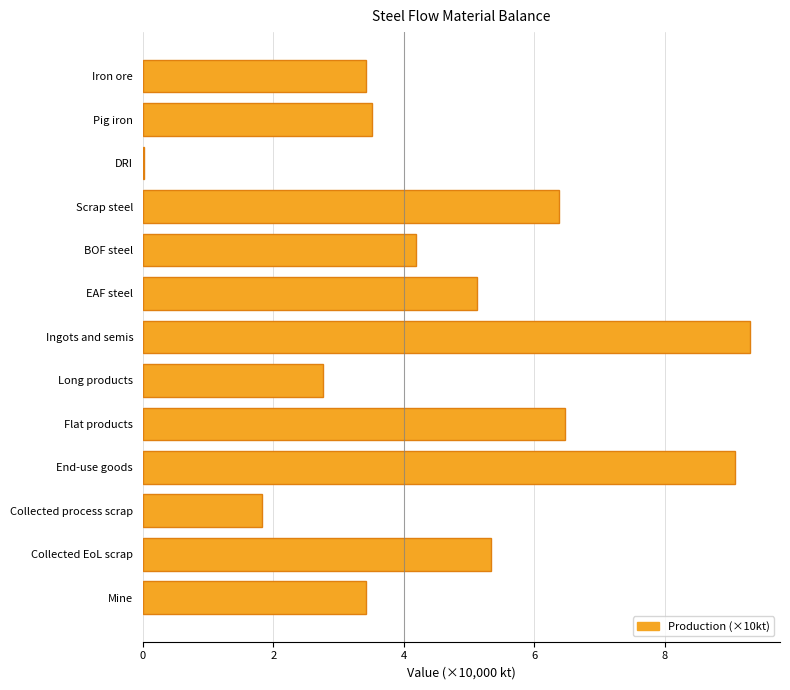

What is the maximum value shown in the chart?

9.3